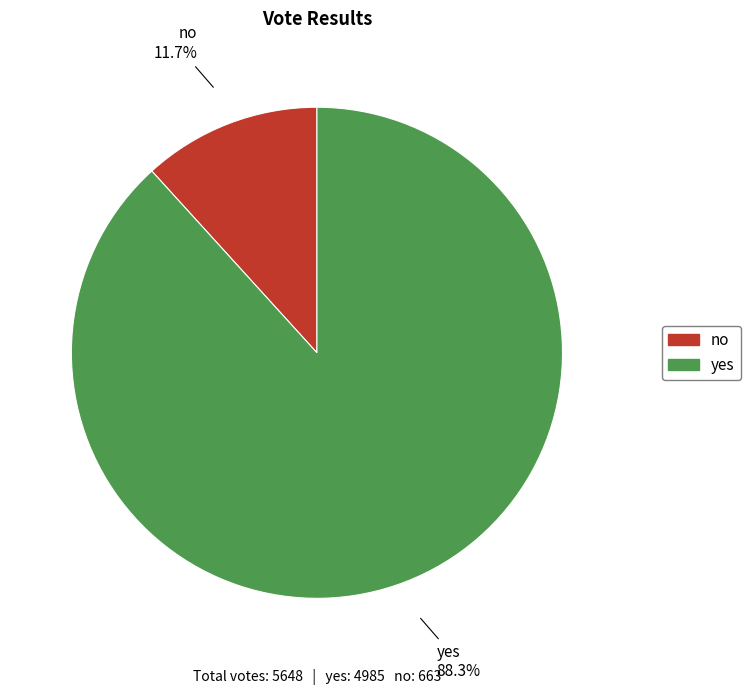

Does yes account for over 50% of the chart?

Yes